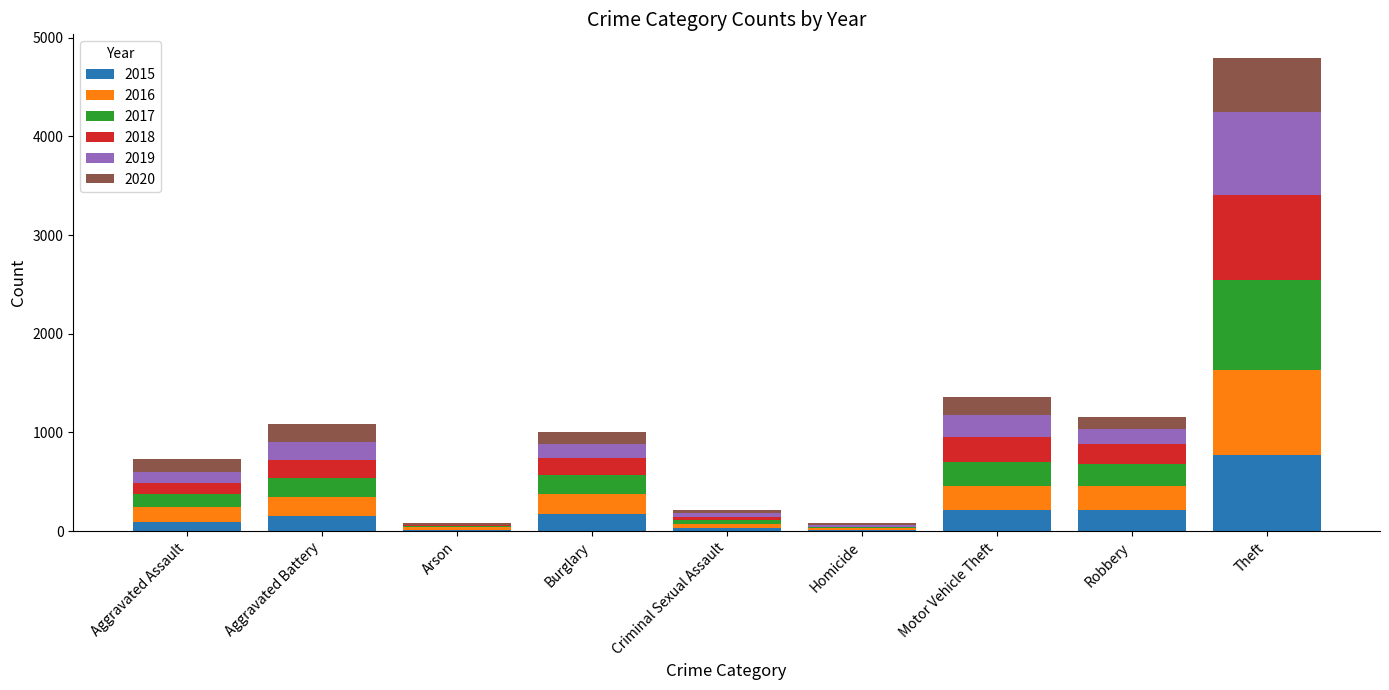

What are all the series names shown in the legend?

2015, 2016, 2017, 2018, 2019, 2020